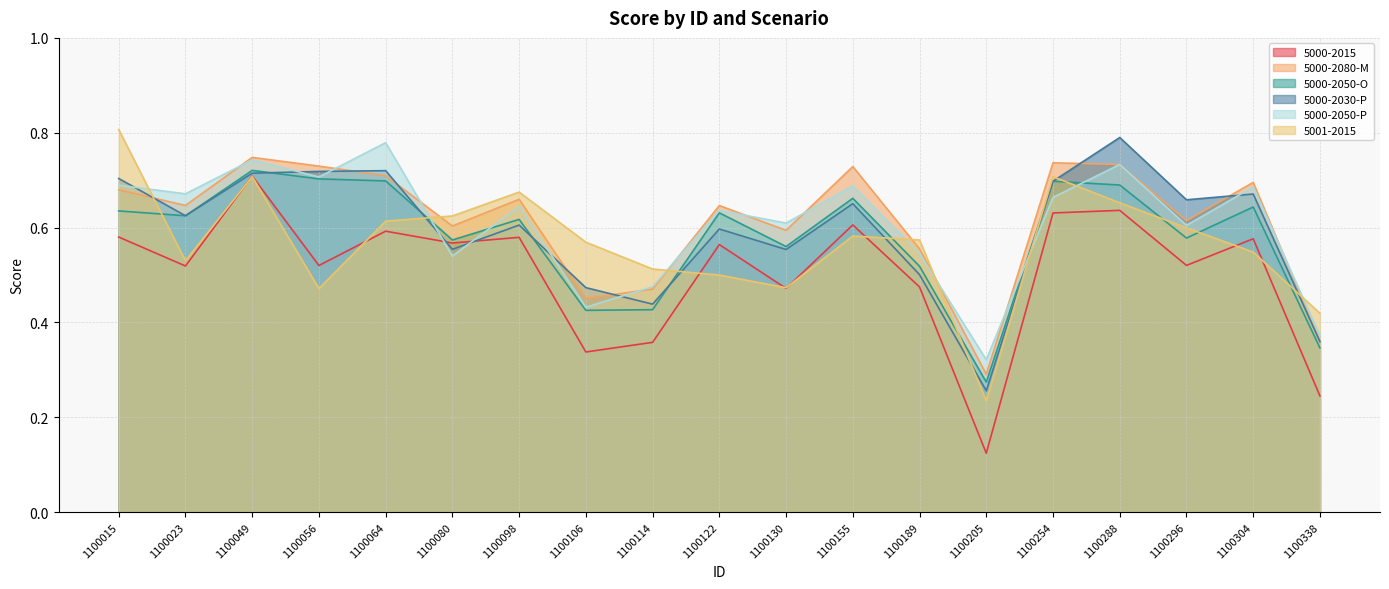

How many categories are shown in the chart?

19